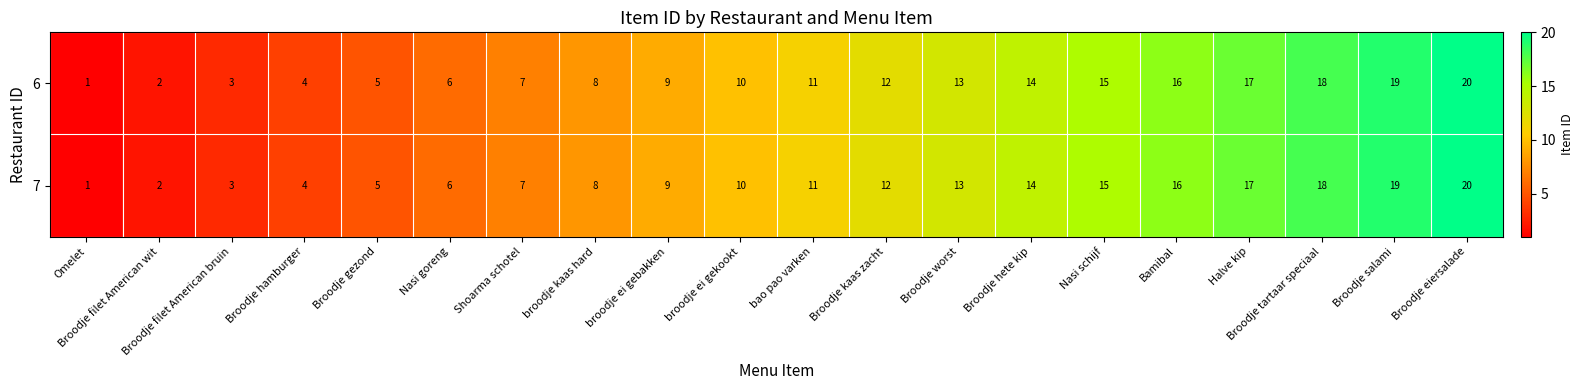

List the labels in order of 6 value, smallest first.

Omelet, Broodje filet American wit, Broodje filet American bruin, Broodje hamburger, Broodje gezond, Nasi goreng, Shoarma schotel, broodje kaas hard, broodje ei gebakken, broodje ei gekookt, bao pao varken, Broodje kaas zacht, Broodje worst, Broodje hete kip, Nasi schijf, Bamibal, Halve kip, Broodje tartaar speciaal, Broodje salami, Broodje eiersalade